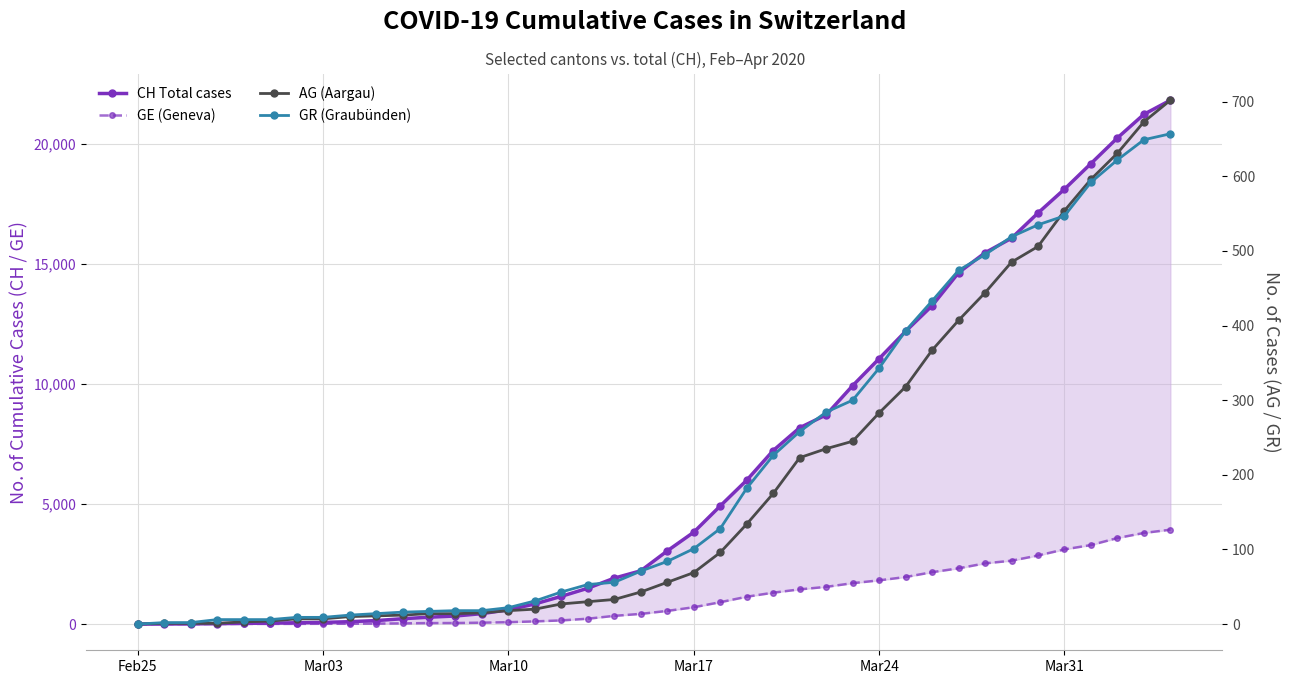

Which series has the largest total across all categories?

CH Total cases